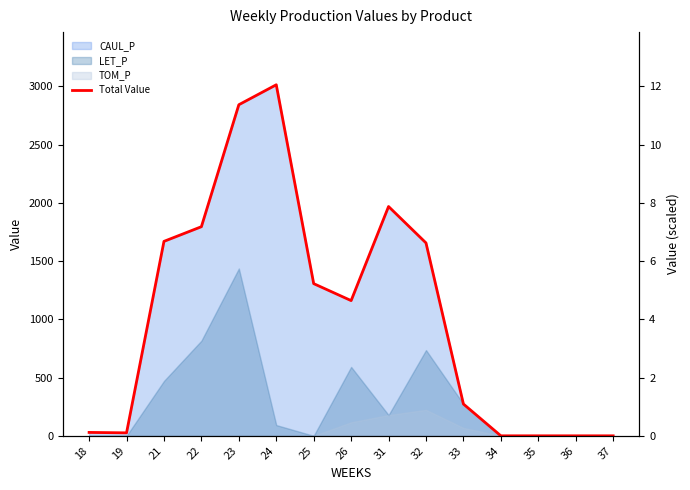

The chart shows a value of 1306.4 at 25. True or false?

True